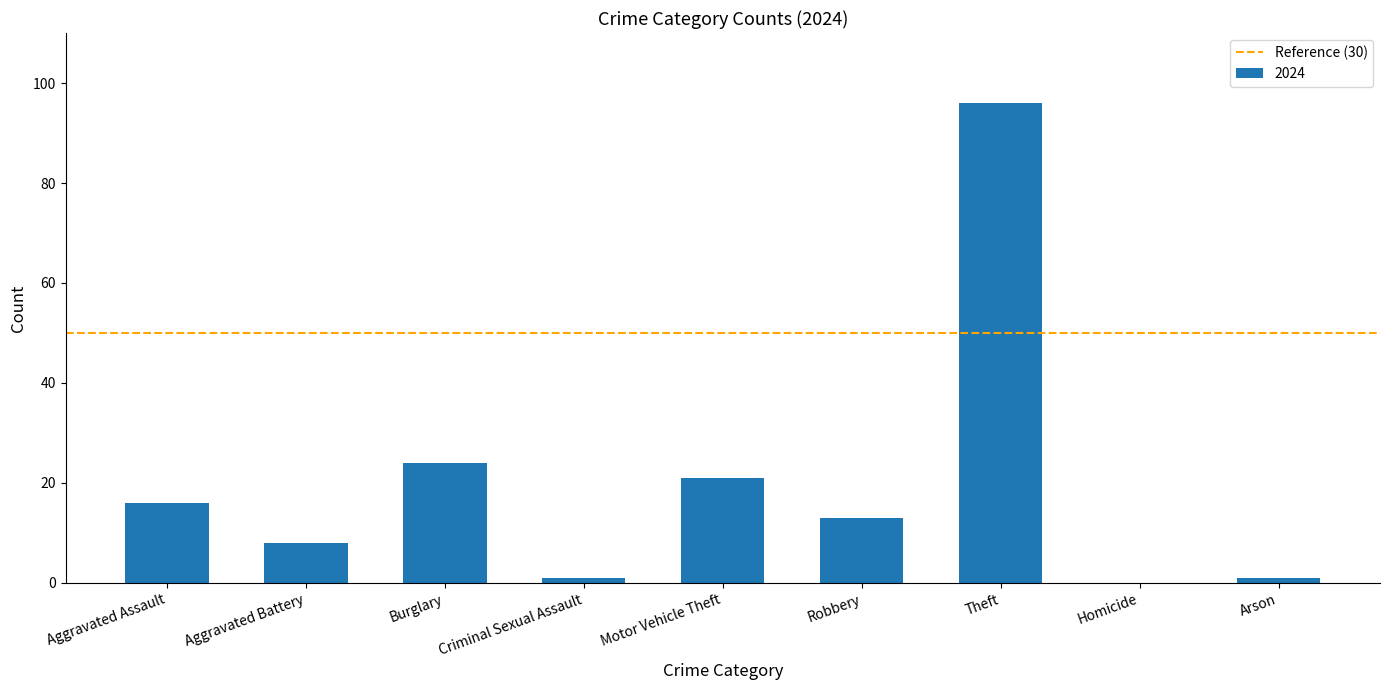

Reading left to right, extract all data points from this chart.

Aggravated Assault=16	Aggravated Battery=8	Burglary=24	Criminal Sexual Assault=1	Motor Vehicle Theft=21	Robbery=13	Theft=96	Homicide=0	Arson=1